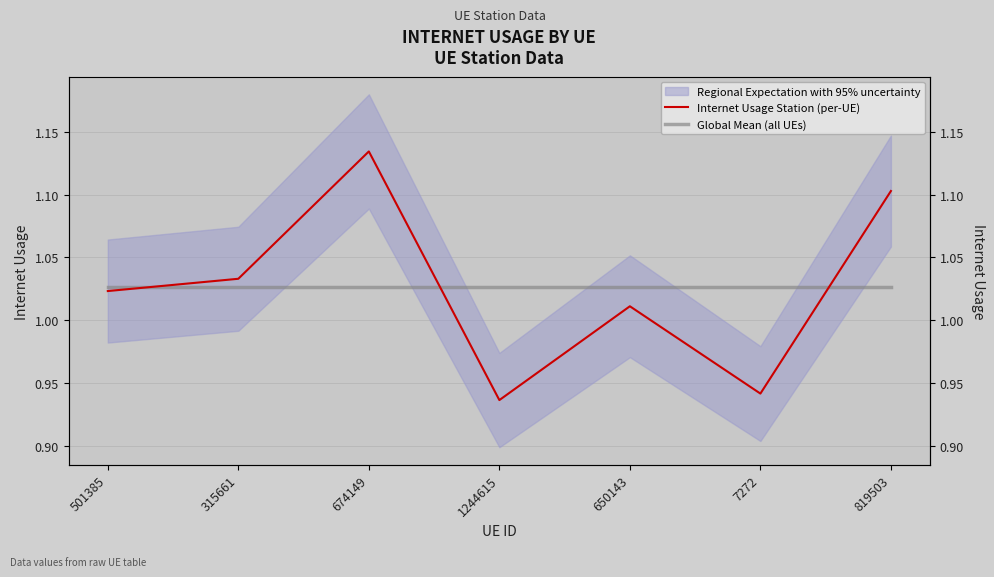

What value does the Internet Usage Station (per-UE) series have at 315661?

1.0